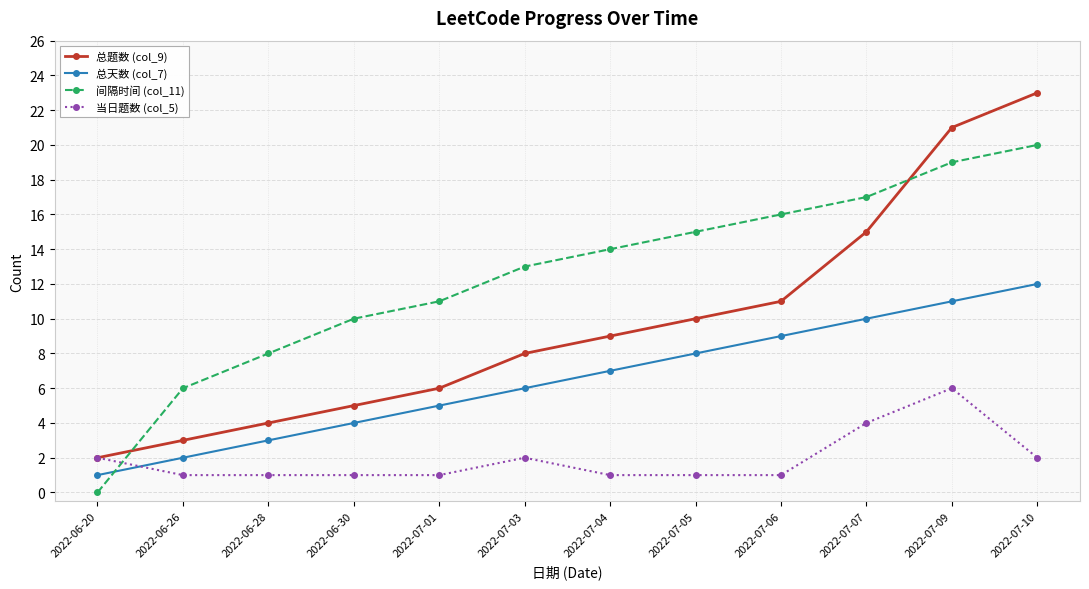

Reading right to left, extract all data points from this chart.

总题数 (col_9): 23	21	15	11	10	9	8	6	5	4	3	2
总天数 (col_7): 12	11	10	9	8	7	6	5	4	3	2	1
间隔时间 (col_11): 20	19	17	16	15	14	13	11	10	8	6	0
当日题数 (col_5): 2	6	4	1	1	1	2	1	1	1	1	2